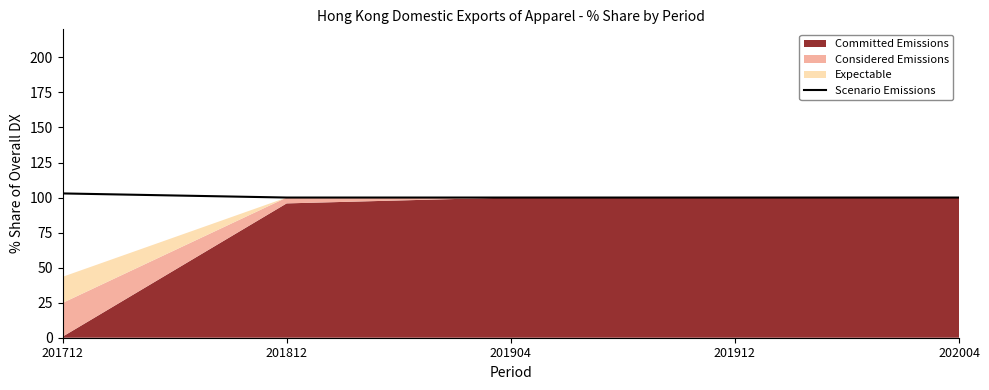

Approximately how many times larger is the value at 201912 compared to 202004?

1.0